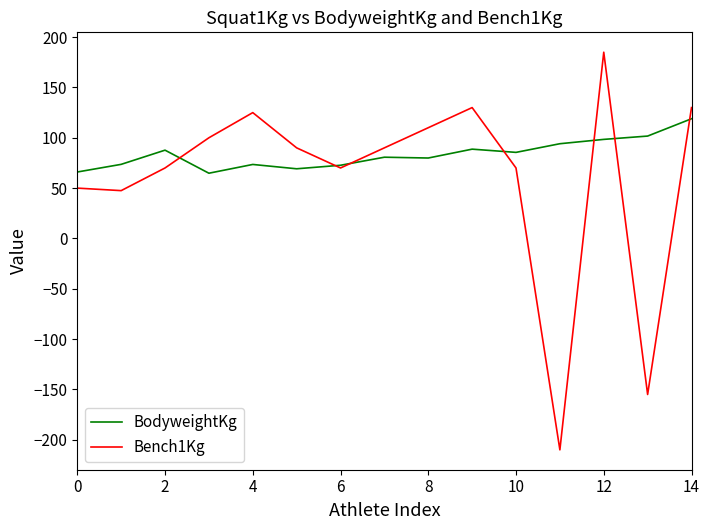

Which series has the largest range (max minus min)?

Bench1Kg